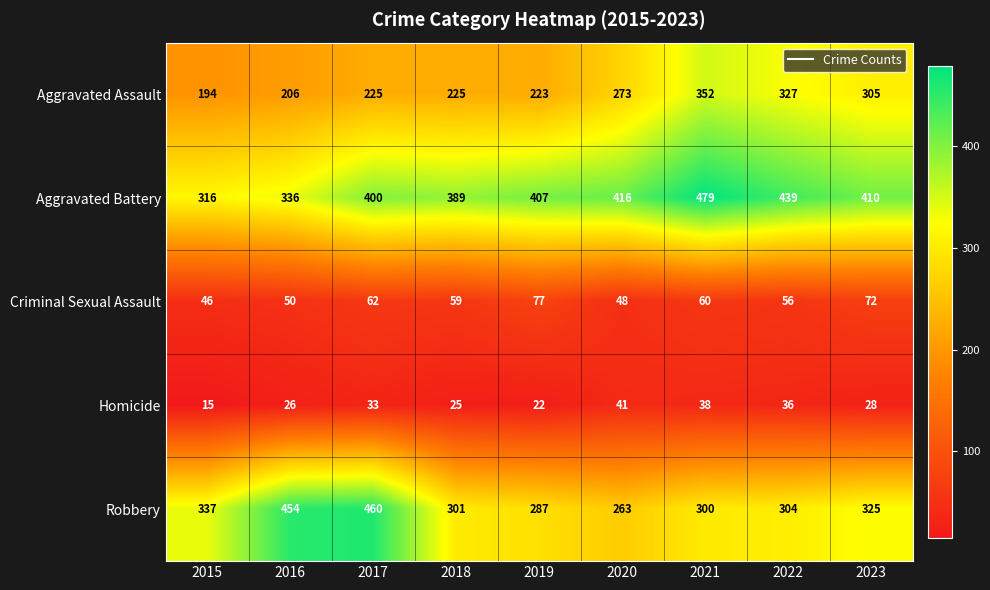

Which series changed the most between 2018 and 2020?

Aggravated Assault